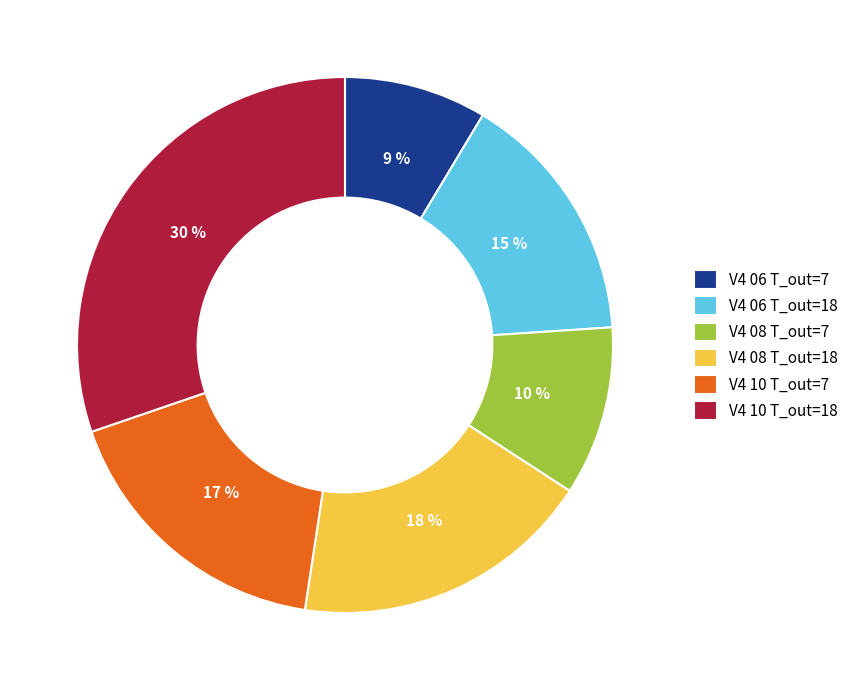

What percentage is the V4 10 T_out=18 slice, to the nearest percent?

30%